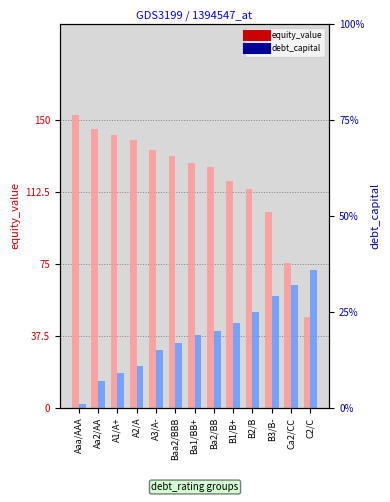

What is the average value of the equity_value series?

119.5